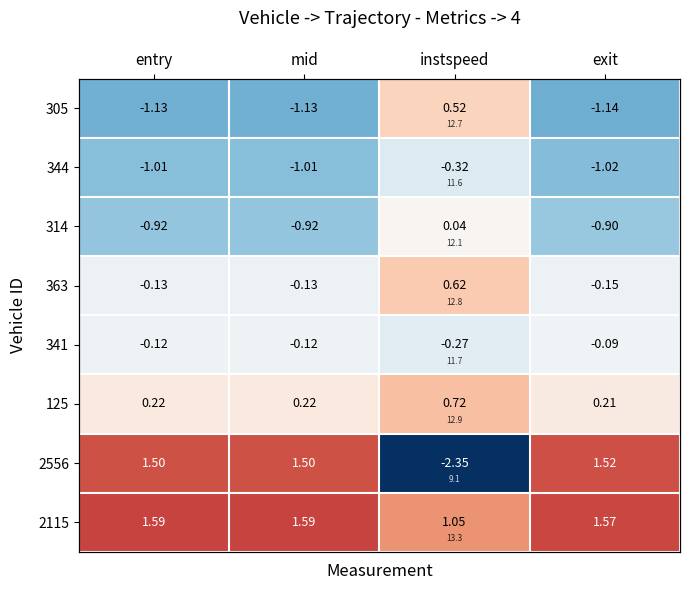

What is the difference between the highest and lowest values at entry?

2.7